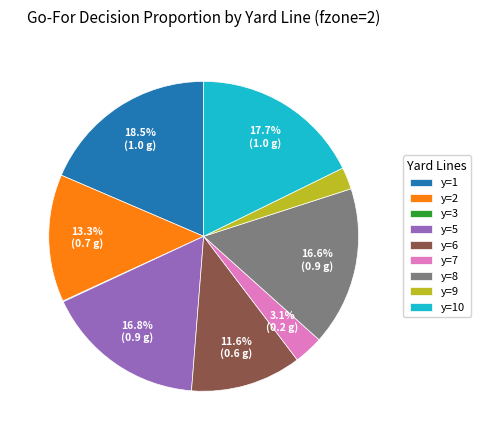

Is the sum of y=5 and y=2 greater than half?

No